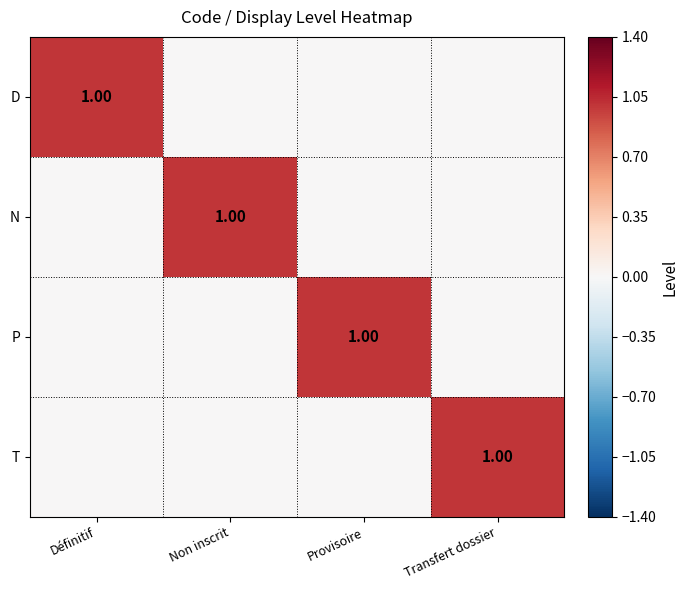

Where is D nearest to the value 0?

Non inscrit